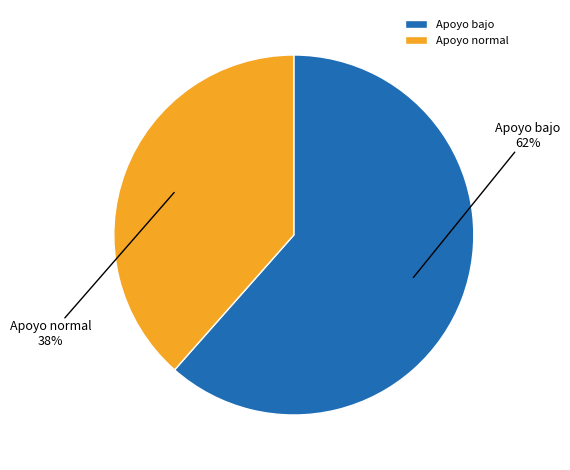

To the nearest percent, what portion does Apoyo normal represent?

38%